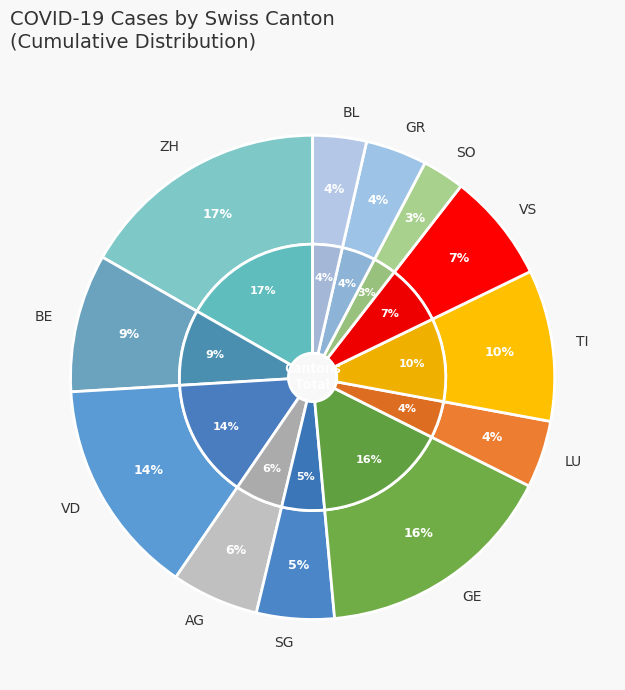

What is the change in value from VD to TI?

-56